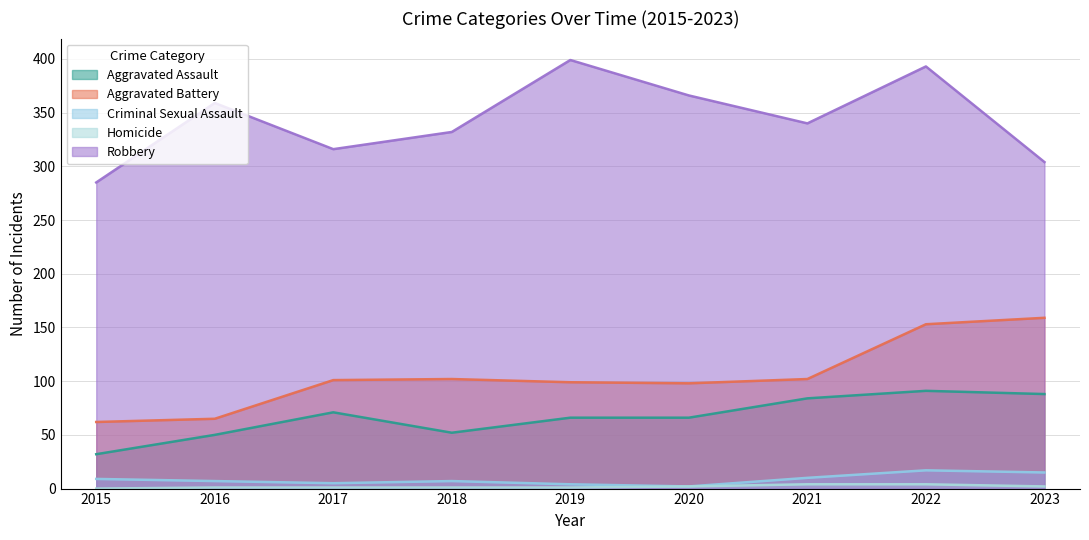

Which category has the lowest value in the Homicide series?

2015